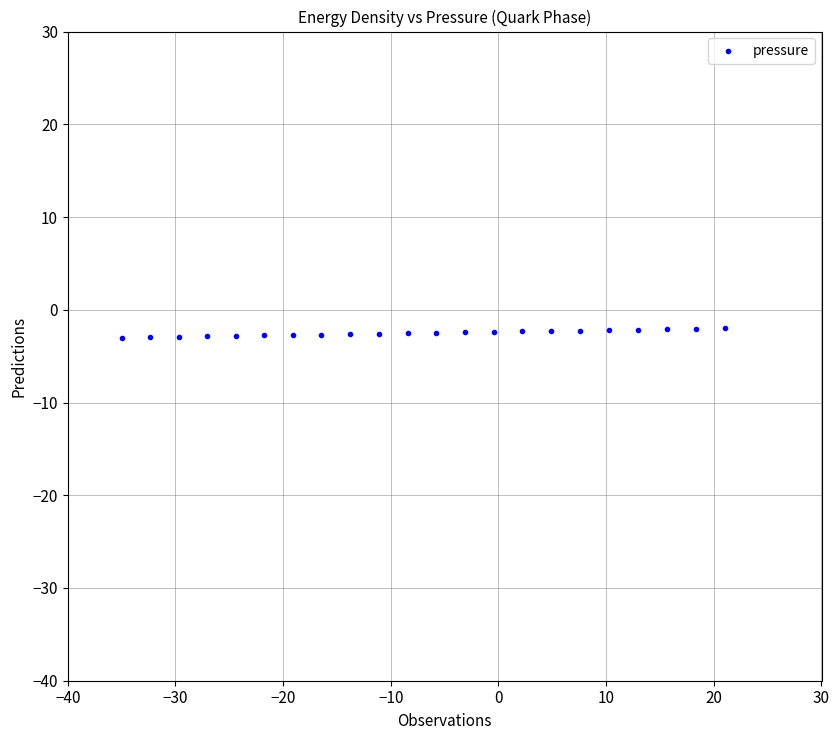

What is the range of X values (max minus min)?

56.0